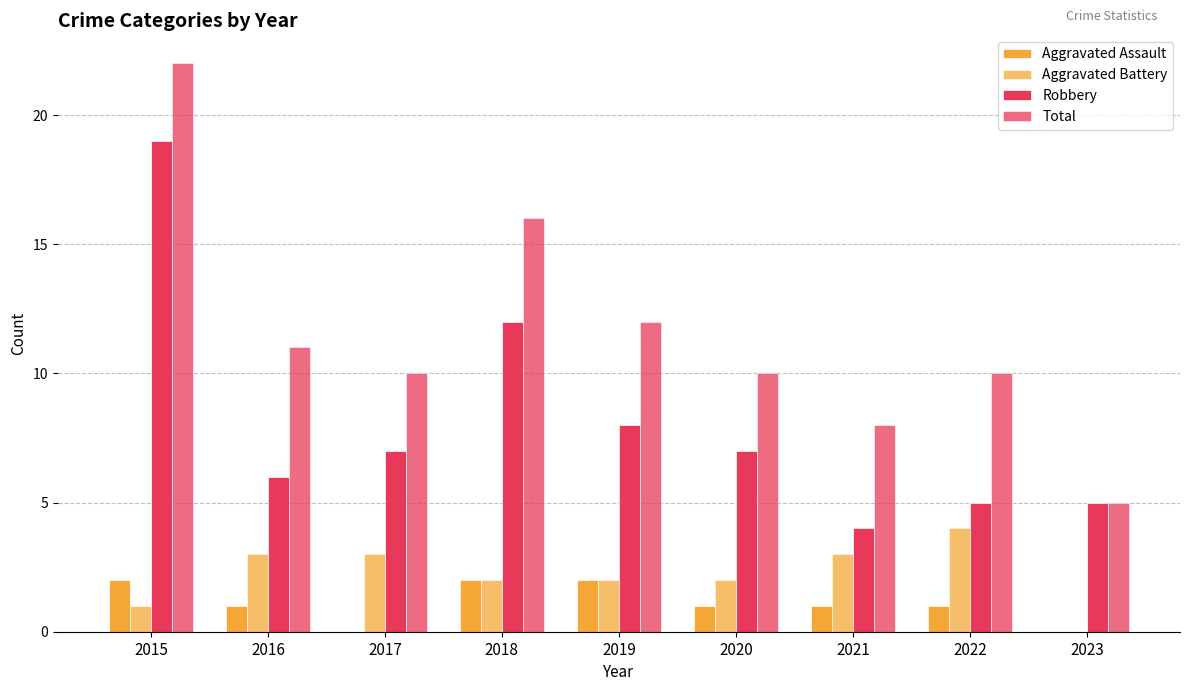

What value does the Aggravated Battery series have at 2018?

2